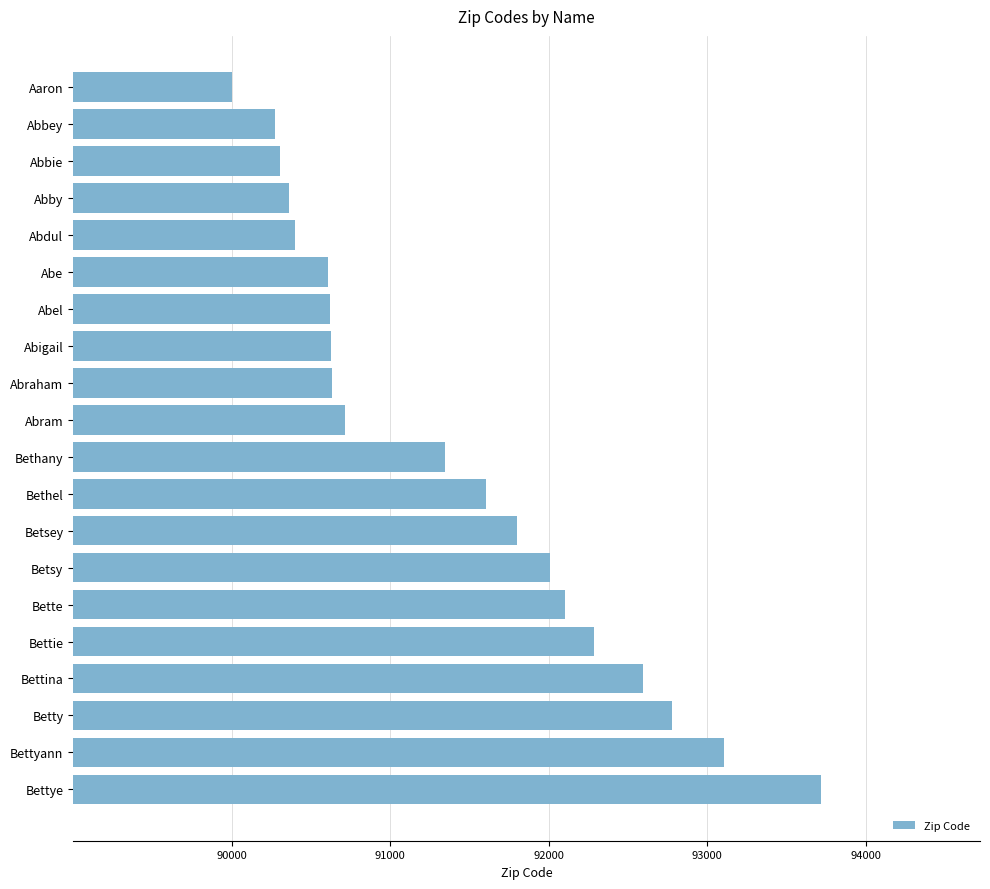

How many bars are there in total?

20